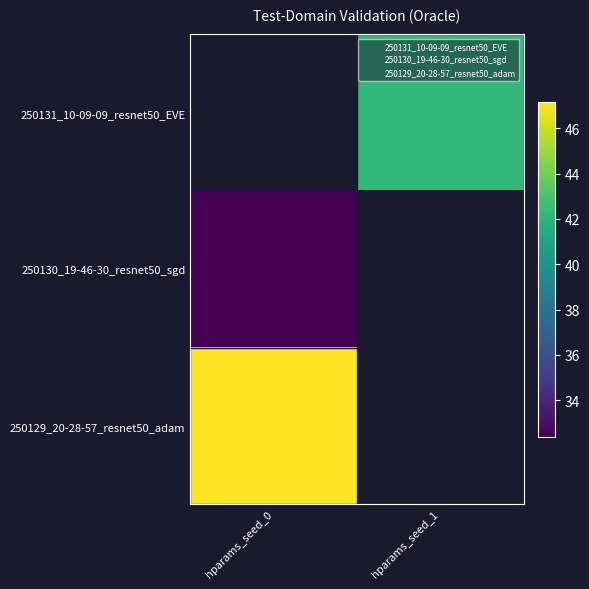

At which label does 250131_10-09-09_resnet50_EVE reach its minimum?

hparams_seed_0